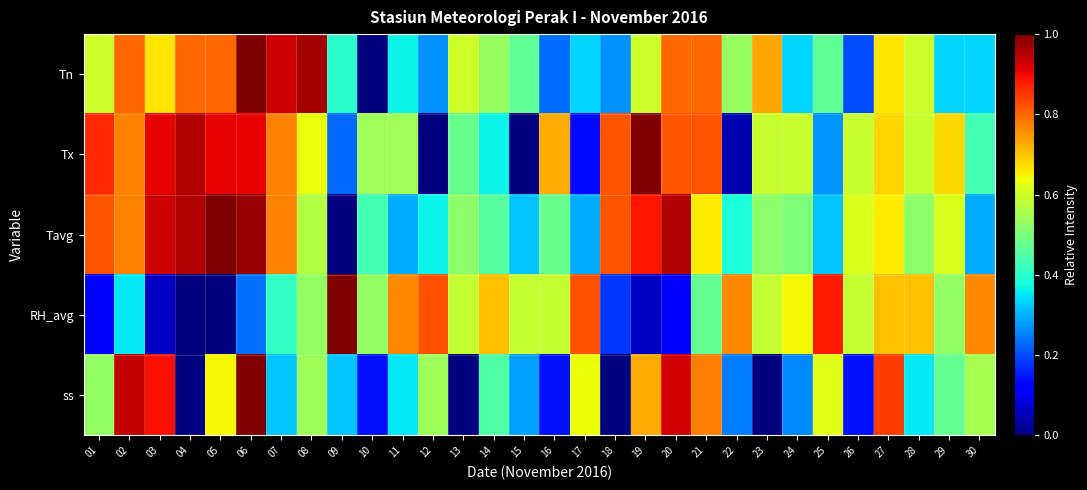

Reading left to right, list all the values displayed in this chart.

Tn: 01=0.6	02=0.8	03=0.7	04=0.8	05=0.8	06=1.0	07=0.9	08=1.0	09=0.4	10=0.0	11=0.4	12=0.3	13=0.6	14=0.5	15=0.5	16=0.2	17=0.3	18=0.3	19=0.6	20=0.8	21=0.8	22=0.5	23=0.7	24=0.3	25=0.5	26=0.2	27=0.7	28=0.6	29=0.3	30=0.3
Tx: 01=0.9	02=0.8	03=0.9	04=1.0	05=0.9	06=0.9	07=0.8	08=0.6	09=0.2	10=0.5	11=0.5	12=0.0	13=0.5	14=0.4	15=0.0	16=0.7	17=0.1	18=0.8	19=1.0	20=0.8	21=0.8	22=0.0	23=0.6	24=0.6	25=0.3	26=0.6	27=0.7	28=0.6	29=0.7	30=0.4
Tavg: 01=0.8	02=0.8	03=0.9	04=1.0	05=1.0	06=1.0	07=0.8	08=0.6	09=0.0	10=0.4	11=0.3	12=0.4	13=0.5	14=0.5	15=0.3	16=0.5	17=0.3	18=0.8	19=0.9	20=1.0	21=0.7	22=0.4	23=0.5	24=0.5	25=0.3	26=0.6	27=0.7	28=0.5	29=0.6	30=0.3
RH_avg: 01=0.1	02=0.4	03=0.1	04=0.0	05=0.0	06=0.2	07=0.4	08=0.5	09=1.0	10=0.5	11=0.8	12=0.8	13=0.6	14=0.7	15=0.6	16=0.6	17=0.8	18=0.2	19=0.1	20=0.1	21=0.5	22=0.8	23=0.6	24=0.6	25=0.9	26=0.6	27=0.7	28=0.7	29=0.5	30=0.8
ss: 01=0.5	02=0.9	03=0.9	04=0.0	05=0.6	06=1.0	07=0.3	08=0.5	09=0.3	10=0.1	11=0.4	12=0.5	13=0.0	14=0.4	15=0.3	16=0.1	17=0.6	18=0.0	19=0.7	20=0.9	21=0.8	22=0.2	23=0.0	24=0.3	25=0.6	26=0.1	27=0.8	28=0.4	29=0.5	30=0.6